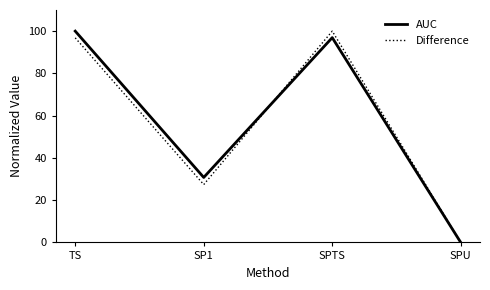

What is the difference between the AUC values at SP1 and SPU?

30.8